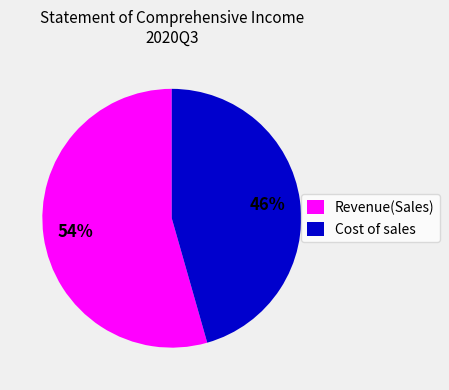

The Cost of sales slice represents 57% of the pie. True or false?

False